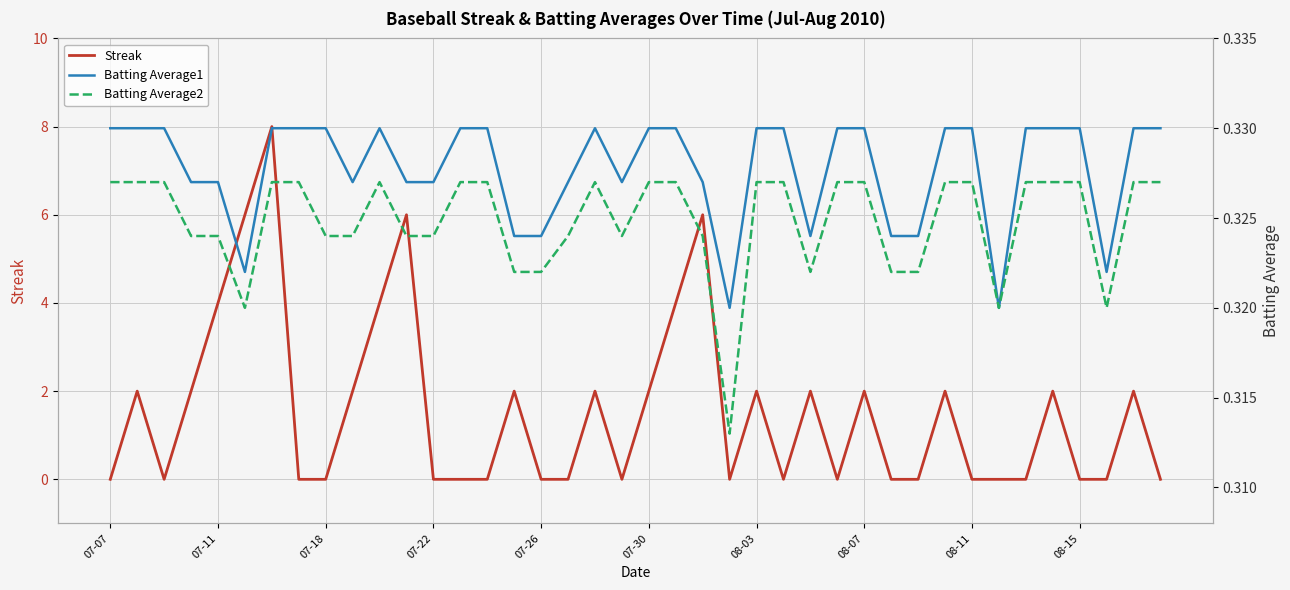

Between 30 and 33, which series saw the biggest shift?

Batting Average1